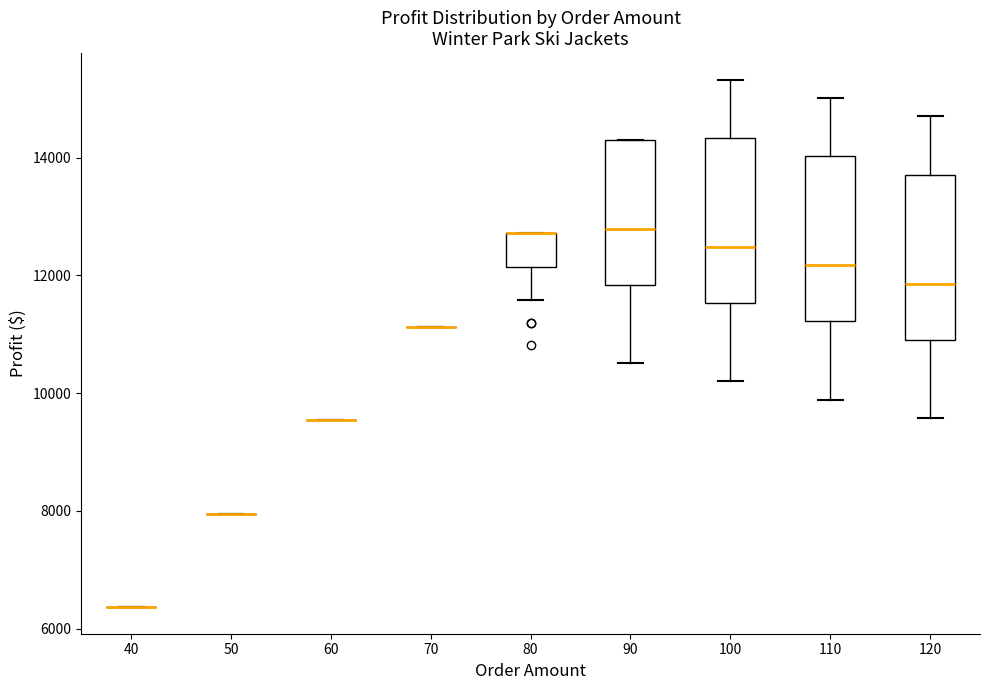

Where does the lower whisker of the box at x = 90 end on the y-axis? The values are not printed on the chart, so give them approximately, as read against the axis.

10600